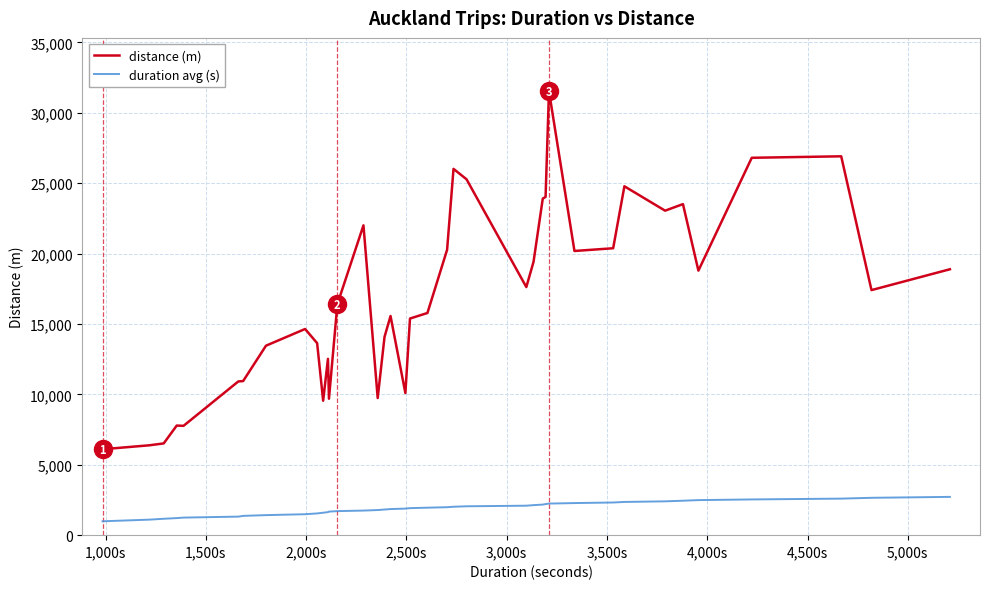

How many values in the duration avg (s) series are below 1918?

19